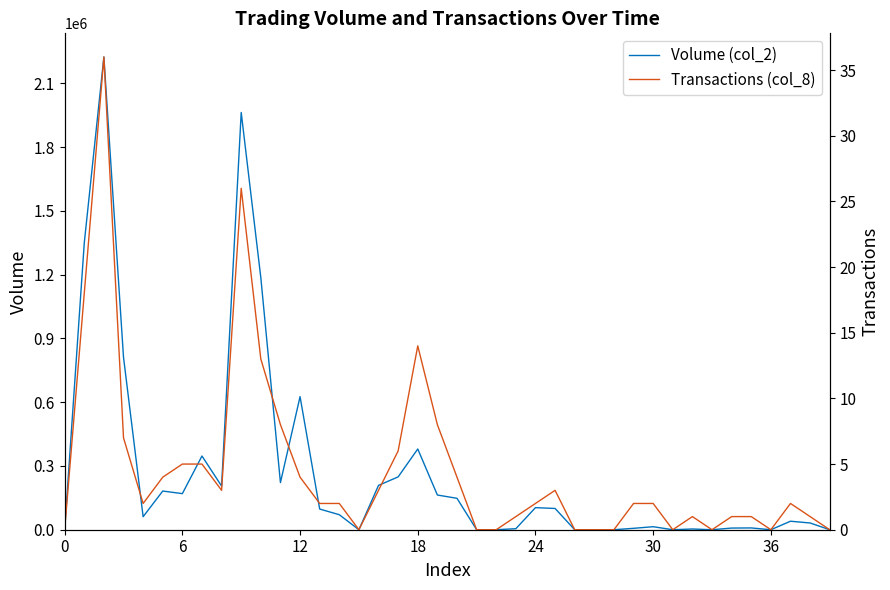

The Transactions (col_8) series shows 1 at 23. True or false?

True